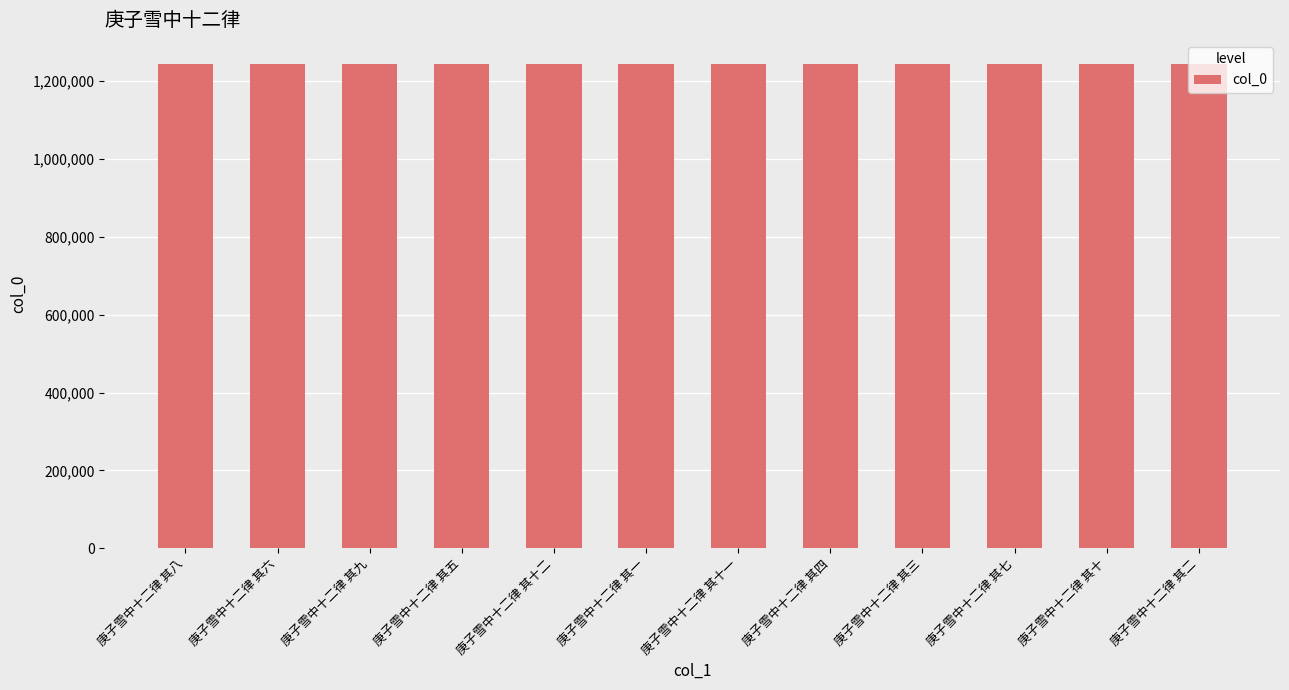

What is the sum of all values?

14927802